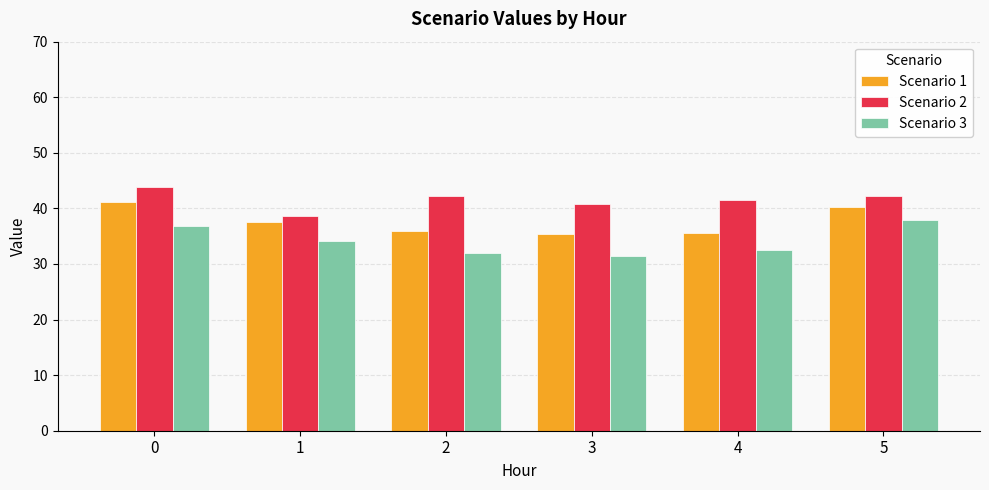

Which series changed the most between 2 and 3?

Scenario 2